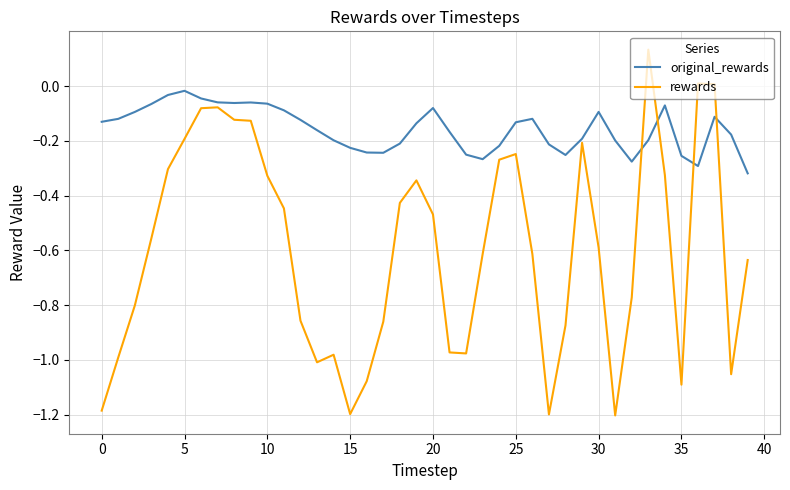

Which series has the largest range (max minus min)?

rewards